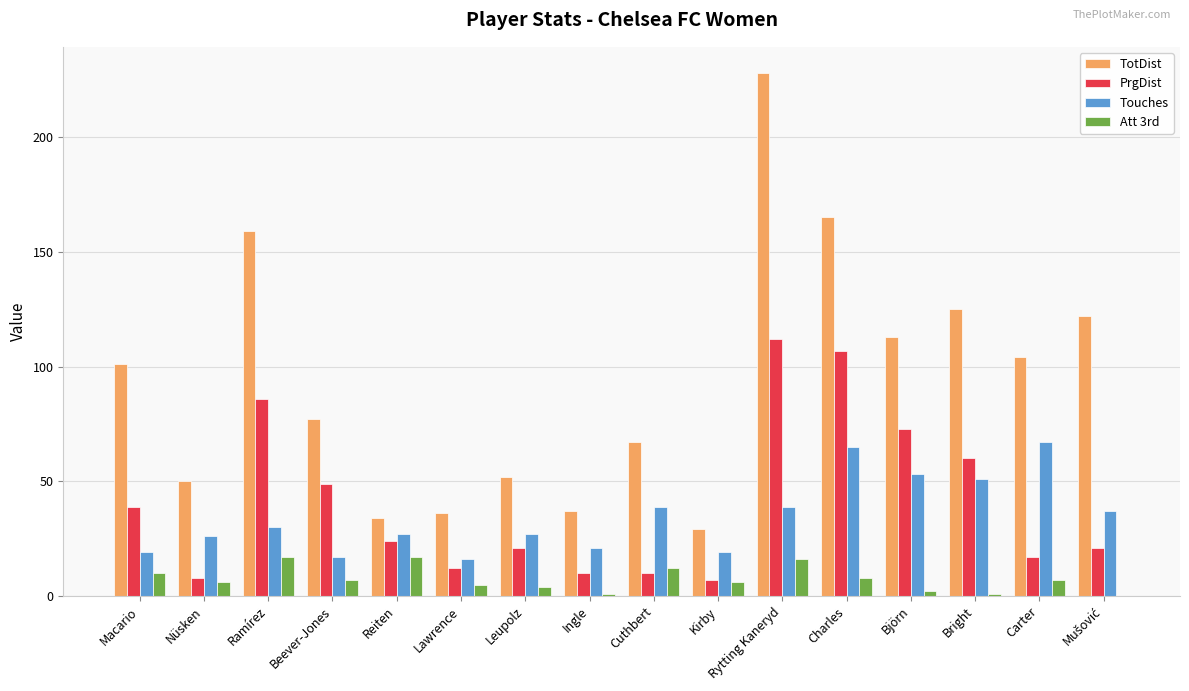

Which series has the largest total across all categories?

TotDist